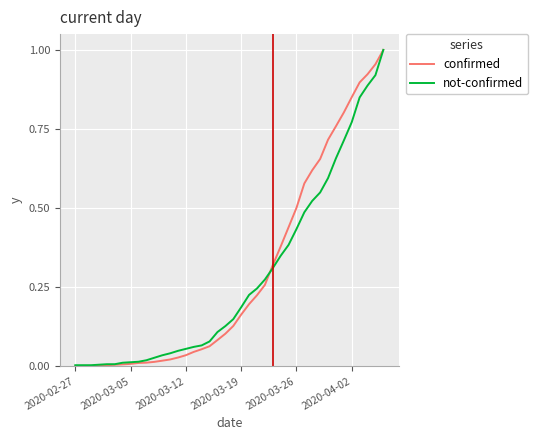

Which series has the largest range (max minus min)?

confirmed